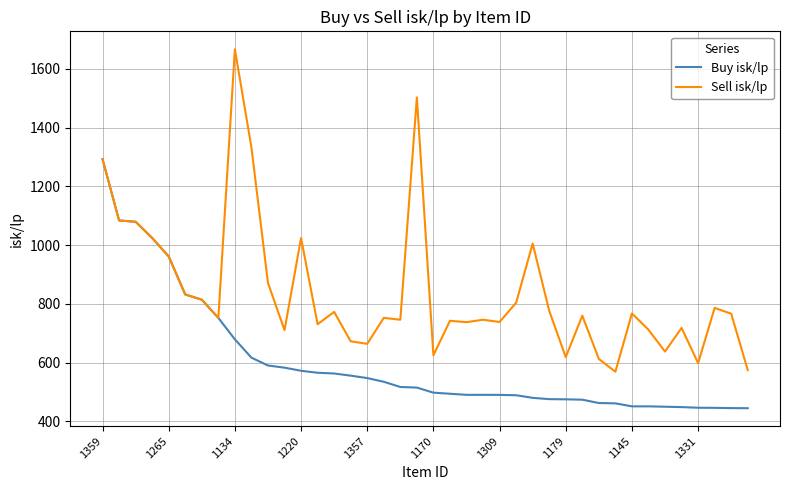

Rank the series by their maximum value, from lowest to highest.

Buy isk/lp, Sell isk/lp